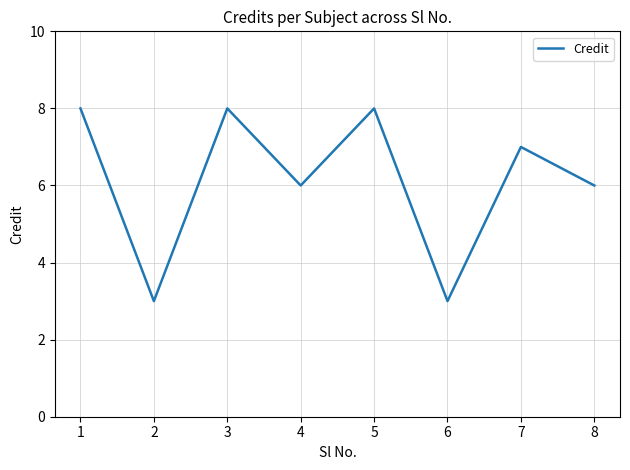

At which category does the data reach its first local valley?

2